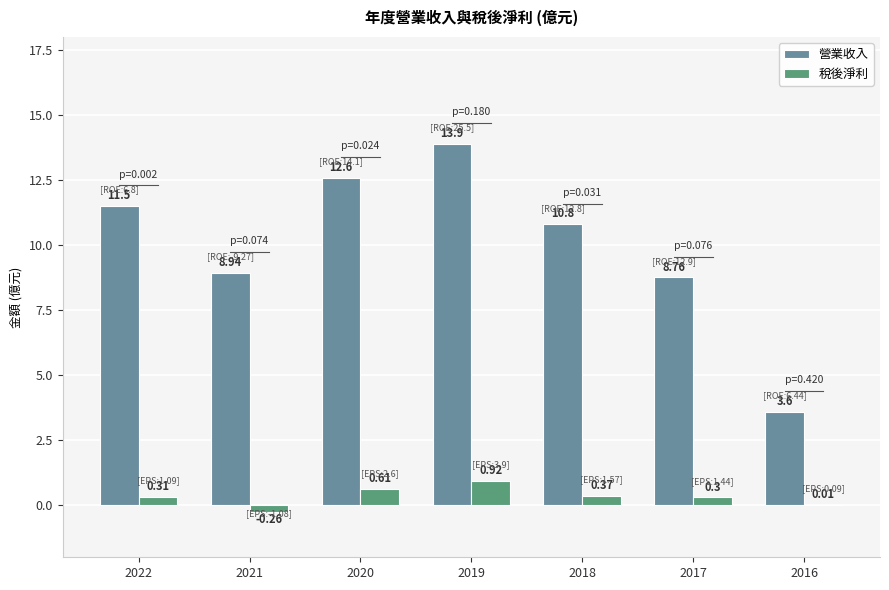

Count the number of data series in this chart.

2